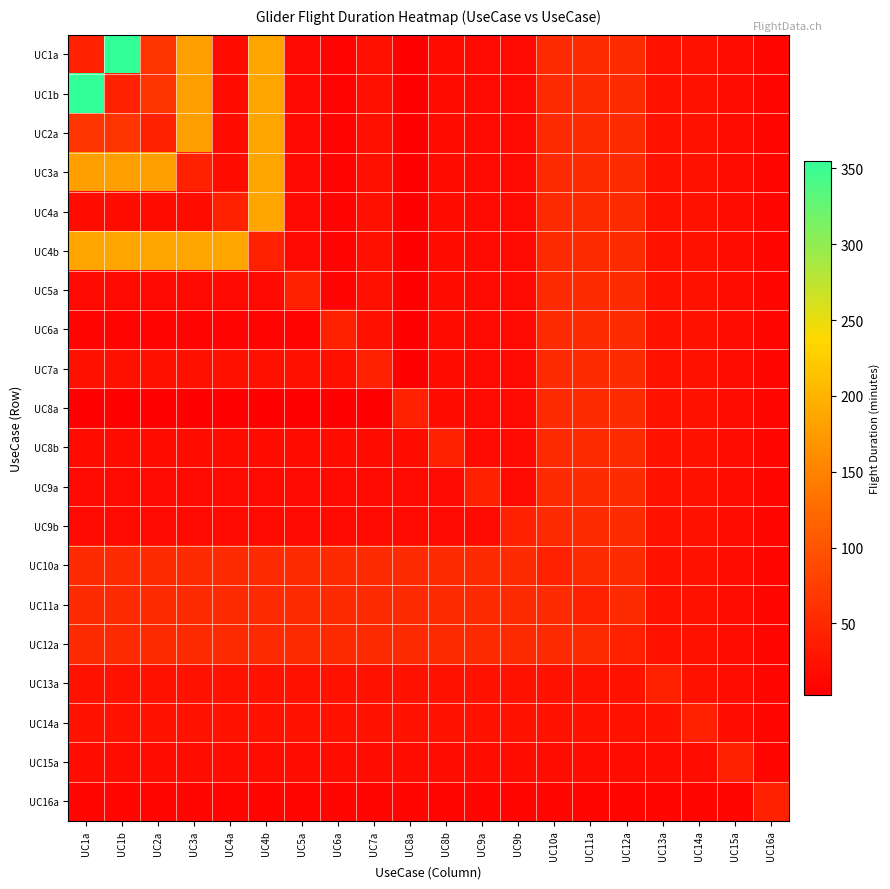

Which series has the largest range (max minus min)?

UC1a